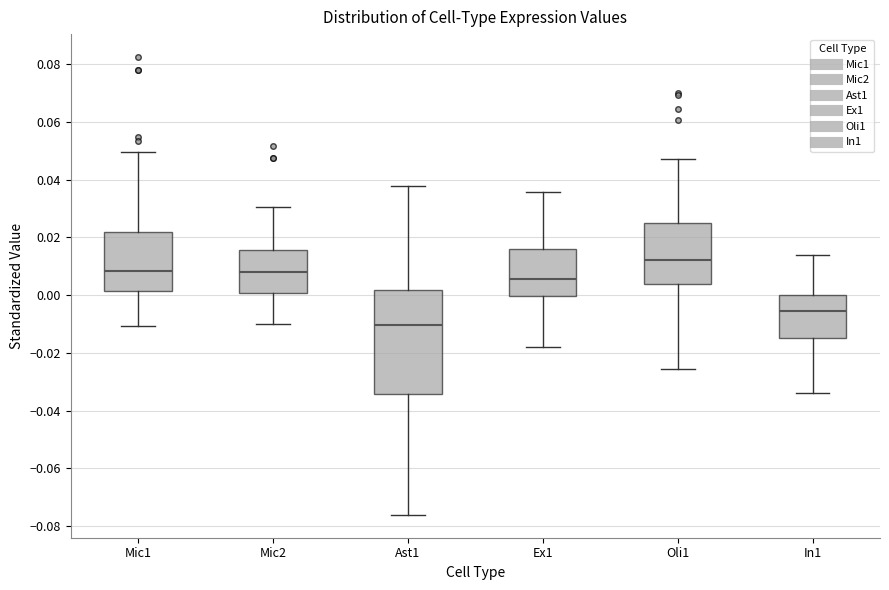

Where is the lower edge of the box for In1 on the y-axis? The values are not printed on the chart, so give them approximately, as read against the axis.

-0.014